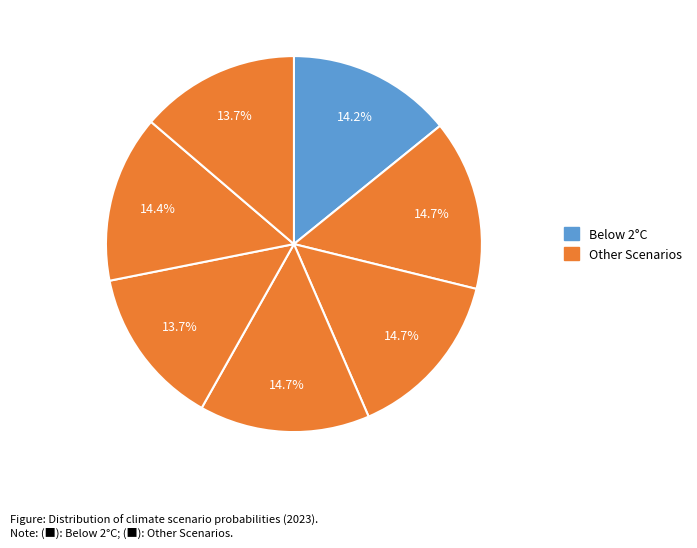

How many segments does this pie chart have?

7